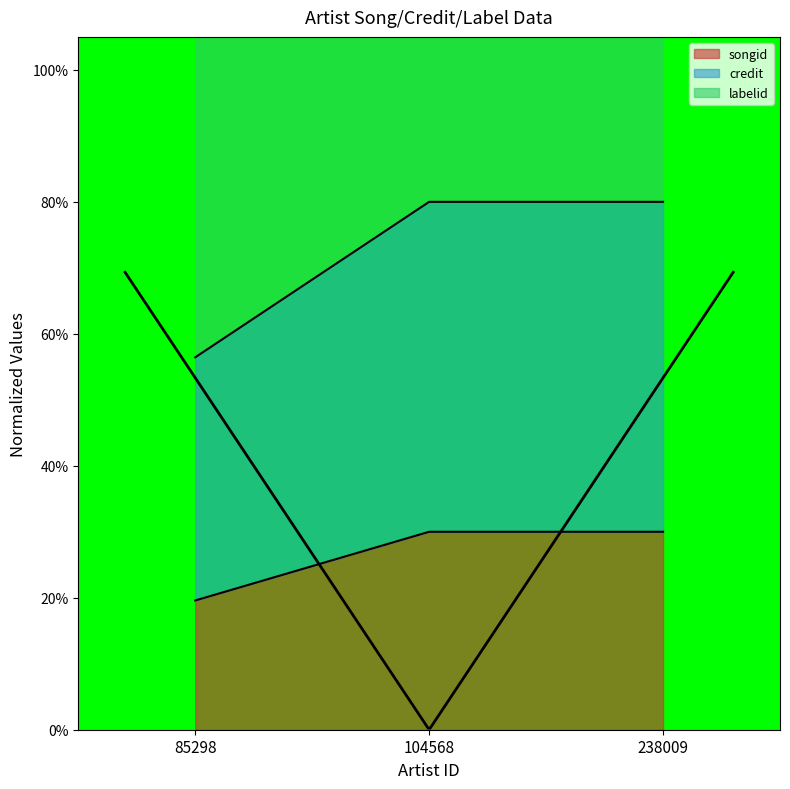

Is it true that songid equals 0.2 at 85298?

True